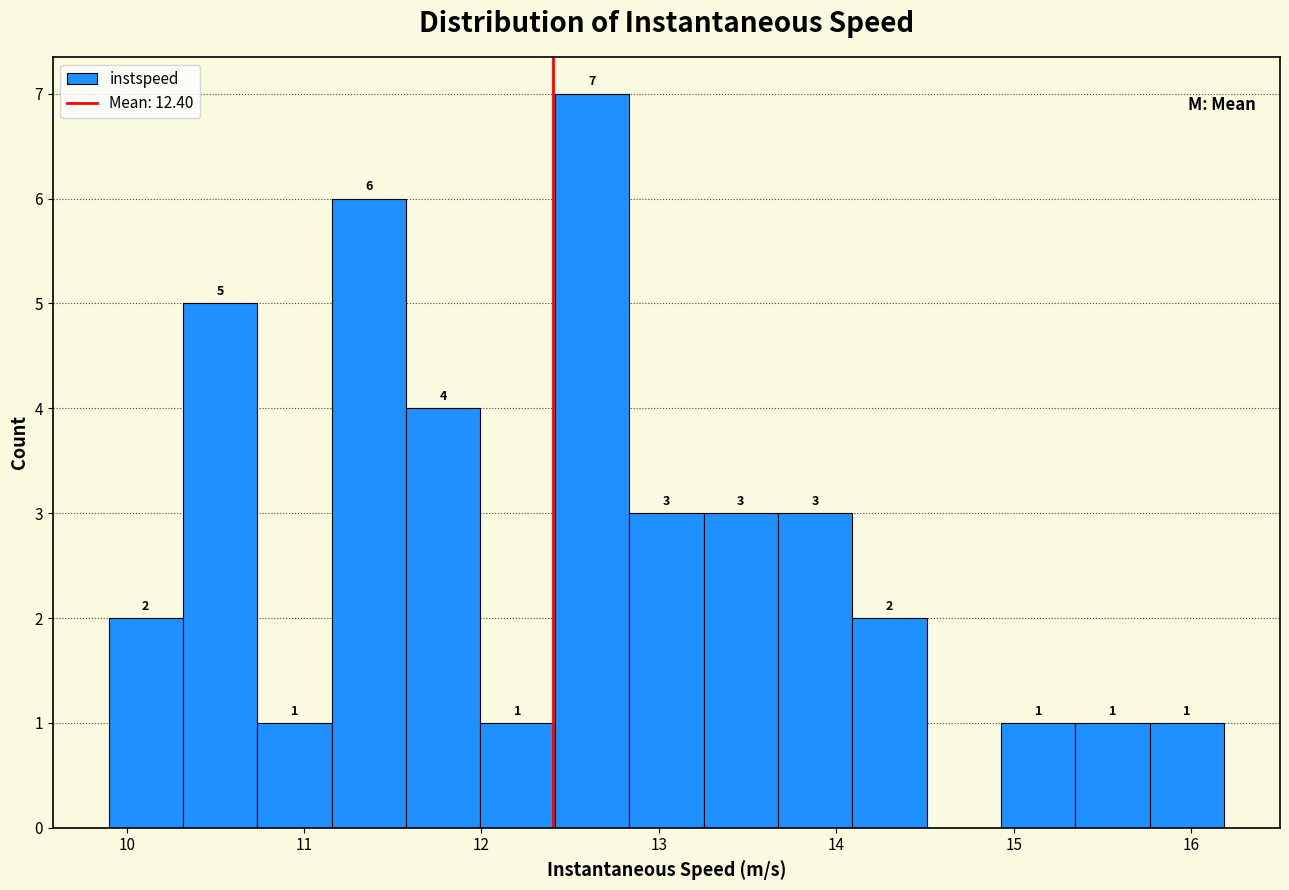

Over which range of the x-axis is the bar tallest?

12.4 to 12.8